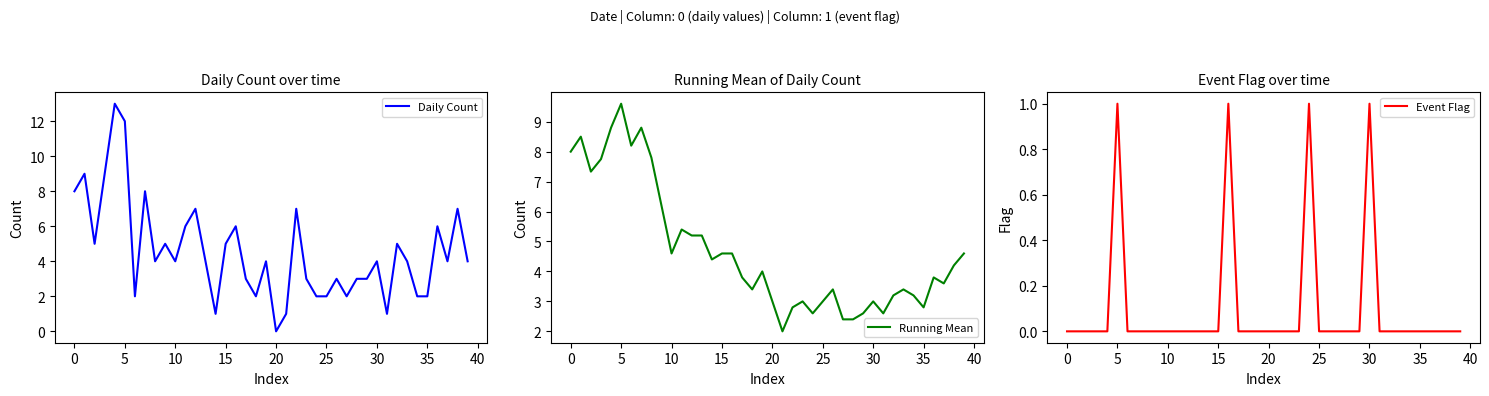

True or false: Running Mean has a value of 4.6 at 10.

True